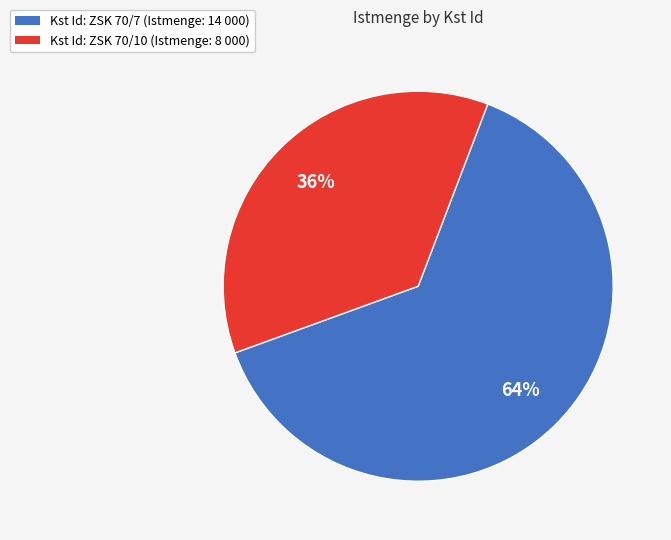

To the nearest percent, what is the average slice percentage?

50%